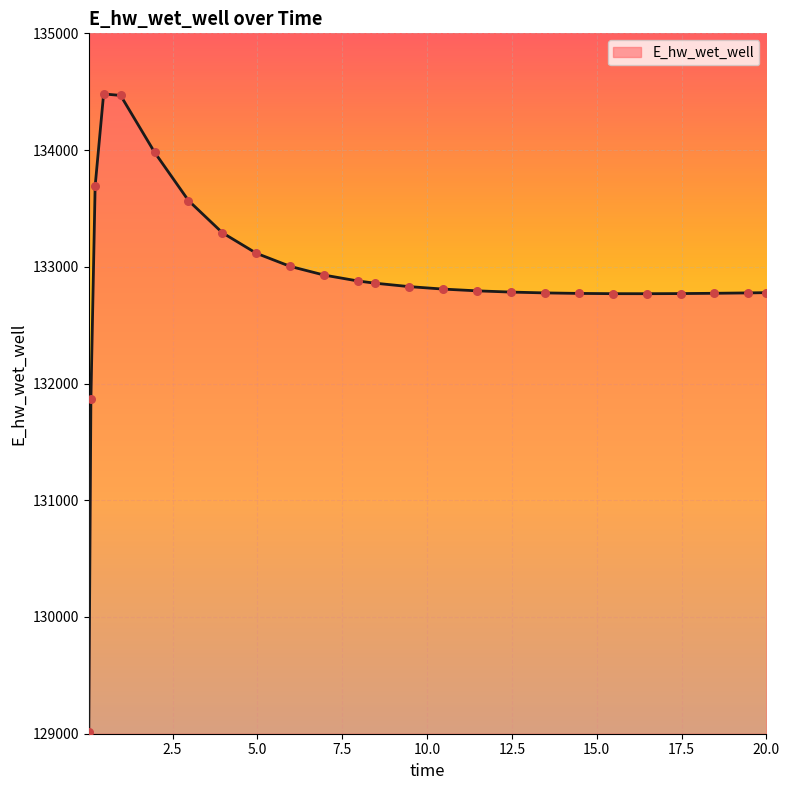

What is the minimum value shown in the chart?

129015.6